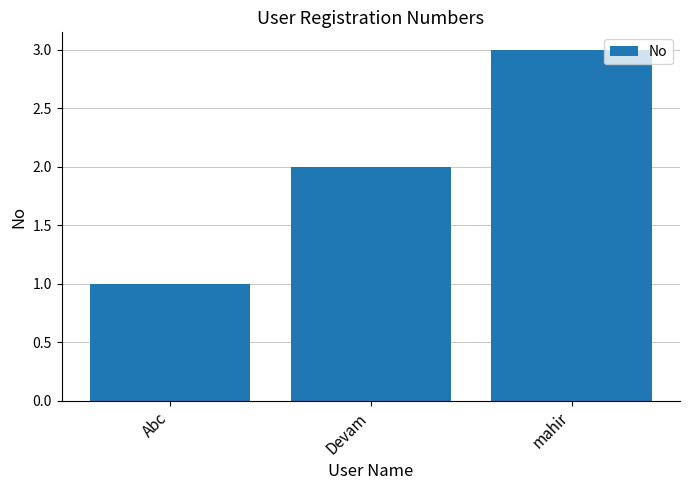

What is the sum of all values?

6